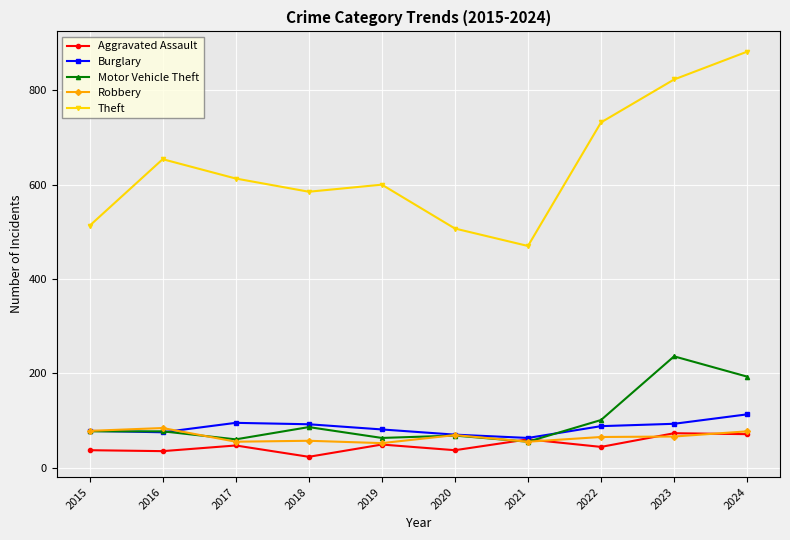

The Robbery series shows 94 at 2021. True or false?

False